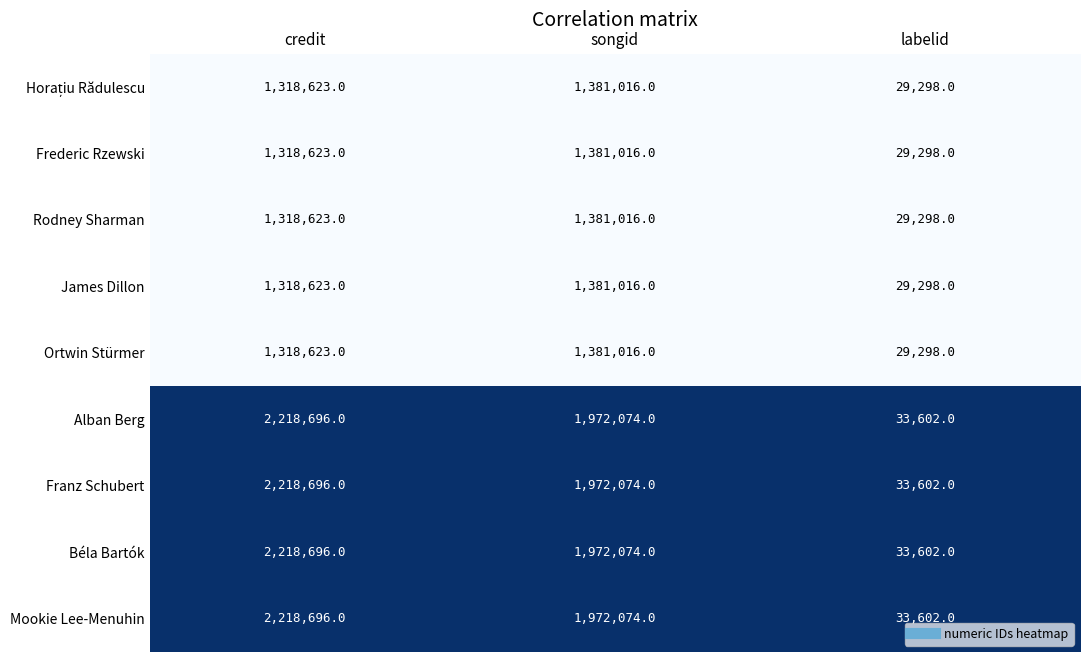

Rank the categories by Alban Berg value from highest to lowest.

credit, songid, labelid